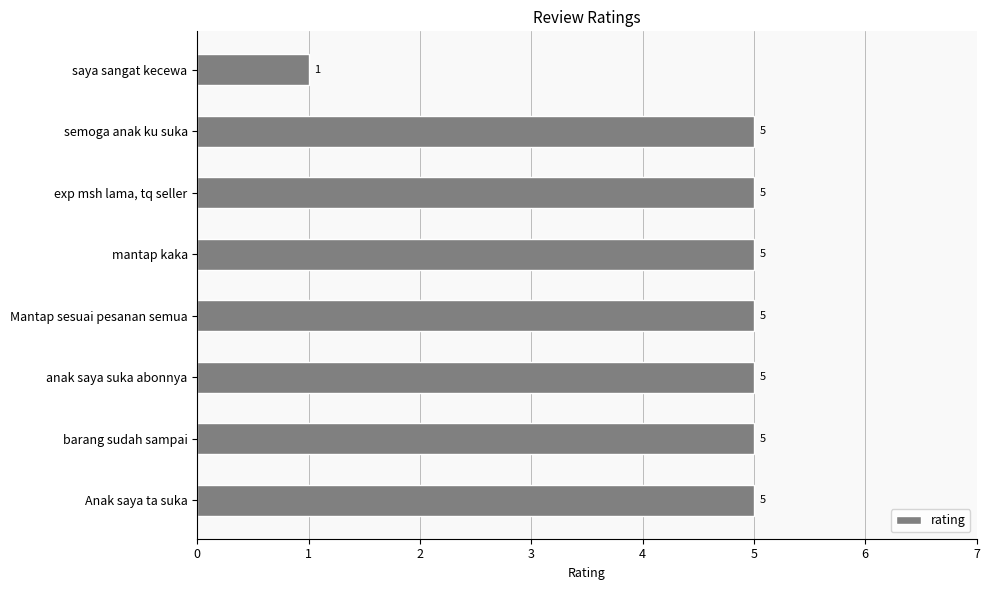

What is the smallest value displayed?

1